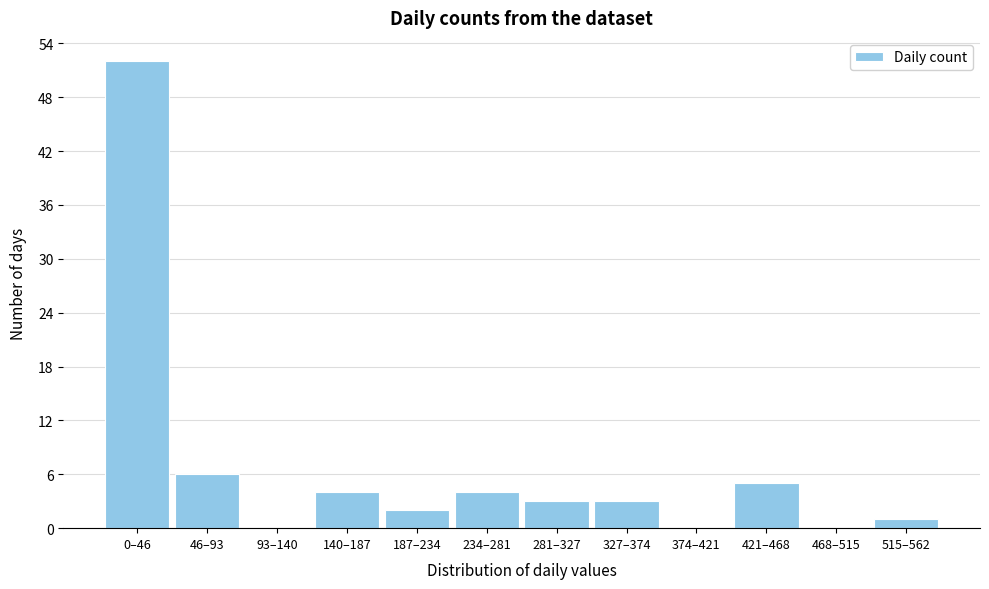

Reading right to left, transcribe all the data shown in this chart.

515–562=1	468–515=0	421–468=5	374–421=0	327–374=3	281–327=3	234–281=4	187–234=2	140–187=4	93–140=0	46–93=6	0–46=52